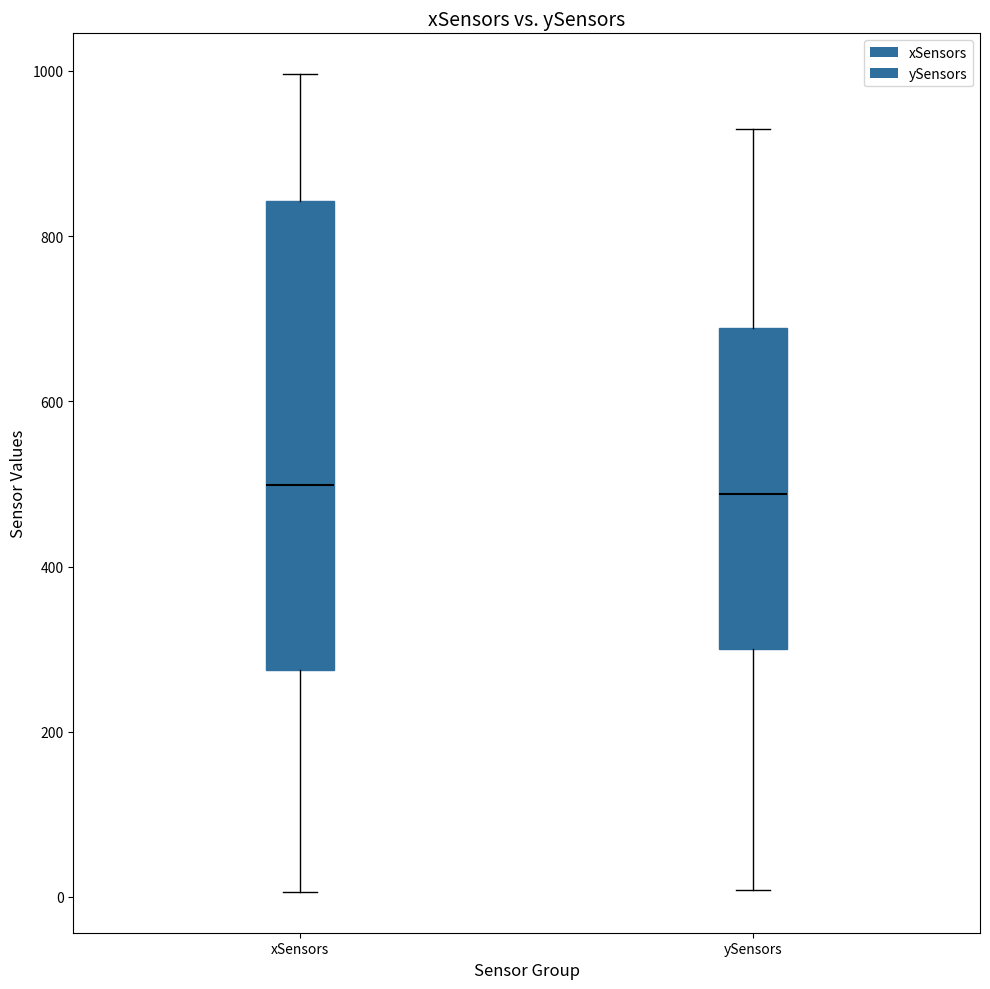

Where is the lower edge of the box for xSensors on the y-axis? The values are not printed on the chart, so give them approximately, as read against the axis.

280